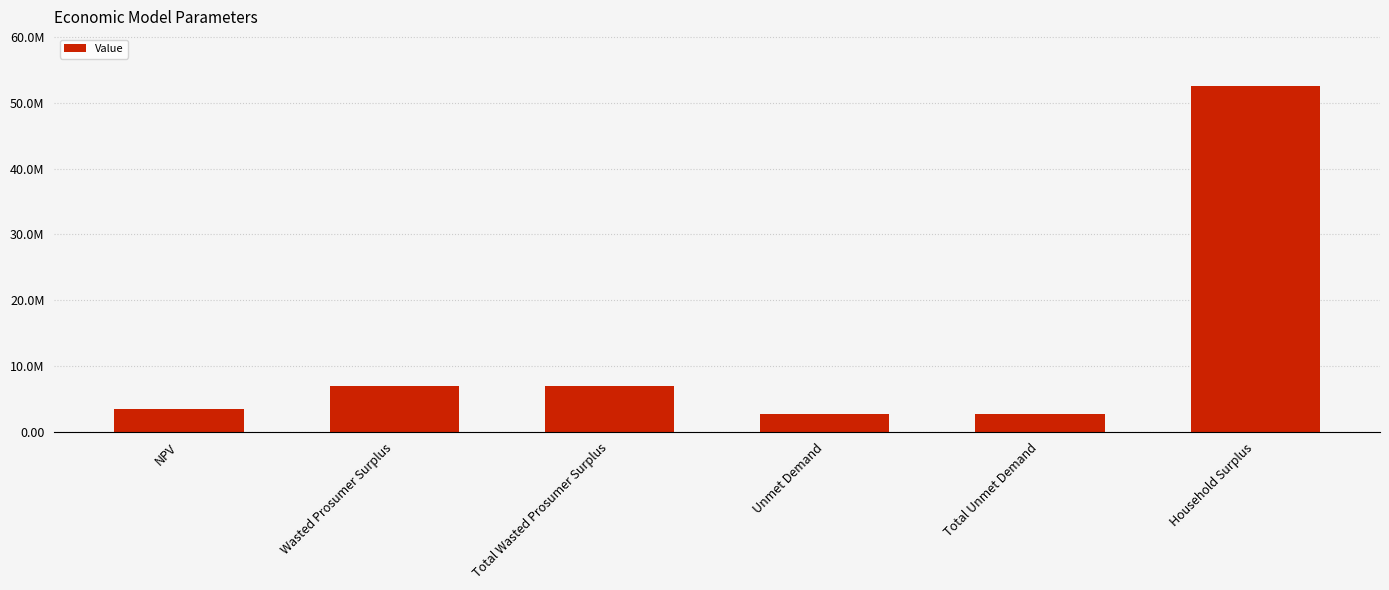

Does the chart contain any negative values?

No